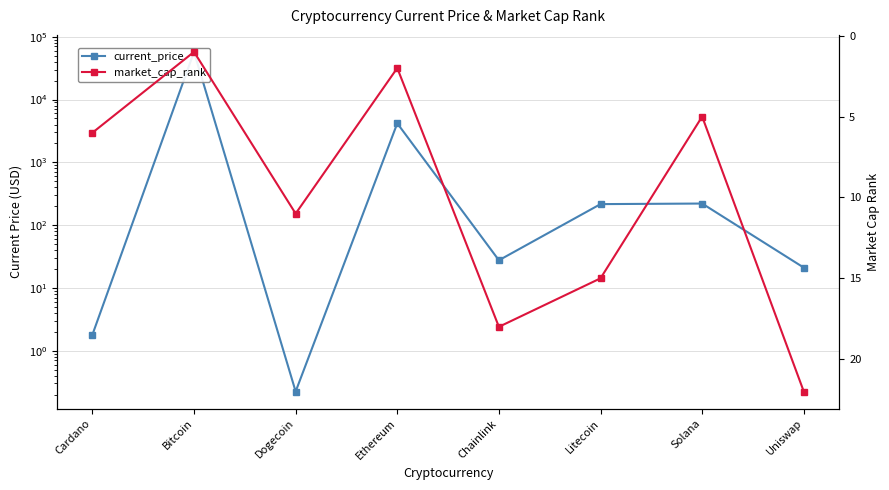

What are all the series names shown in the legend?

current_price, market_cap_rank